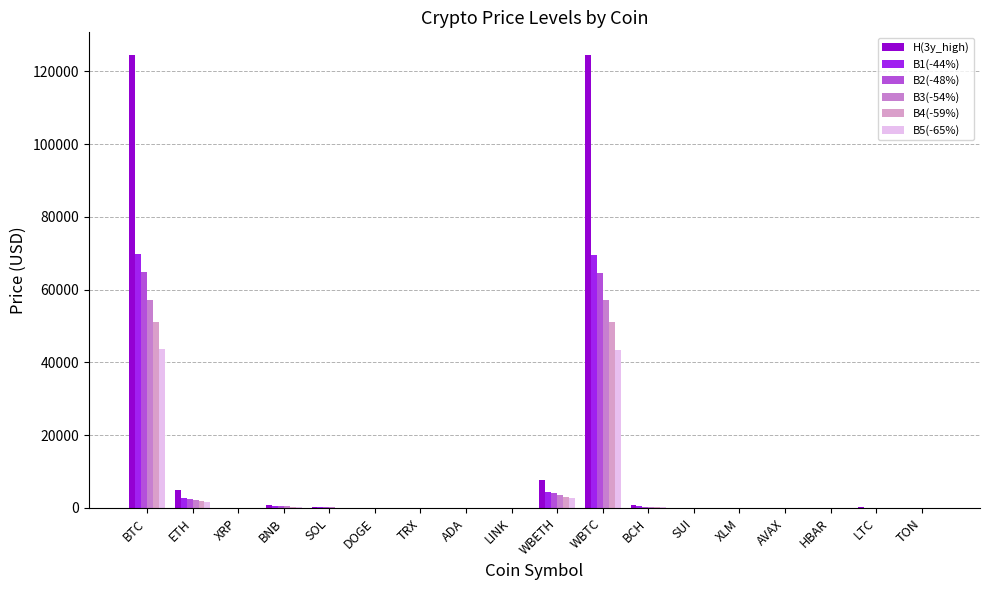

List the labels in order of H(3y_high) value, largest first.

BTC, WBTC, WBETH, ETH, BNB, BCH, SOL, LTC, AVAX, LINK, TON, SUI, XRP, ADA, XLM, DOGE, TRX, HBAR